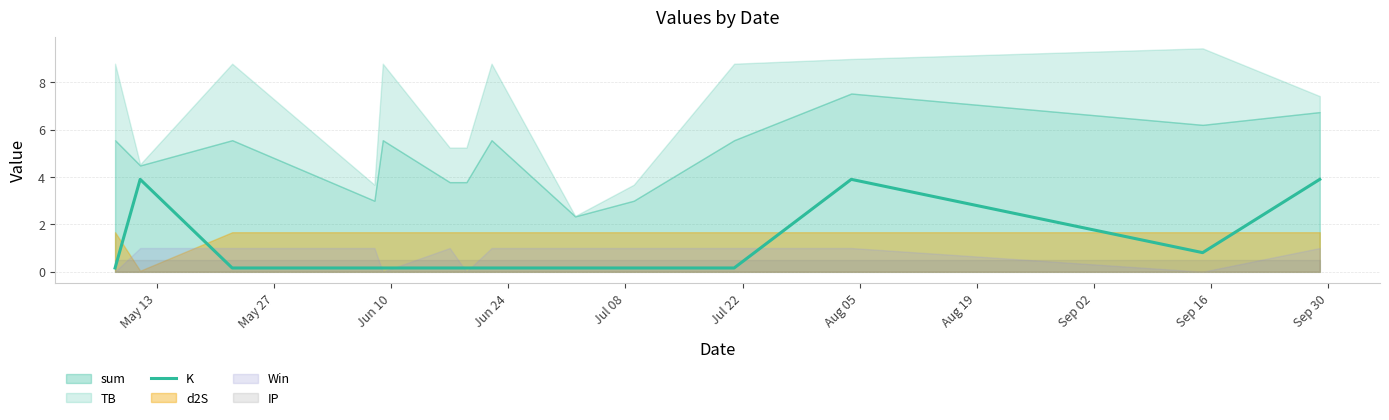

Reading left to right, extract all data points from this chart.

0.2	3.9	0.2	0.2	0.2	0.2	0.2	0.2	0.2	0.2	0.2	3.9	0.8	3.9